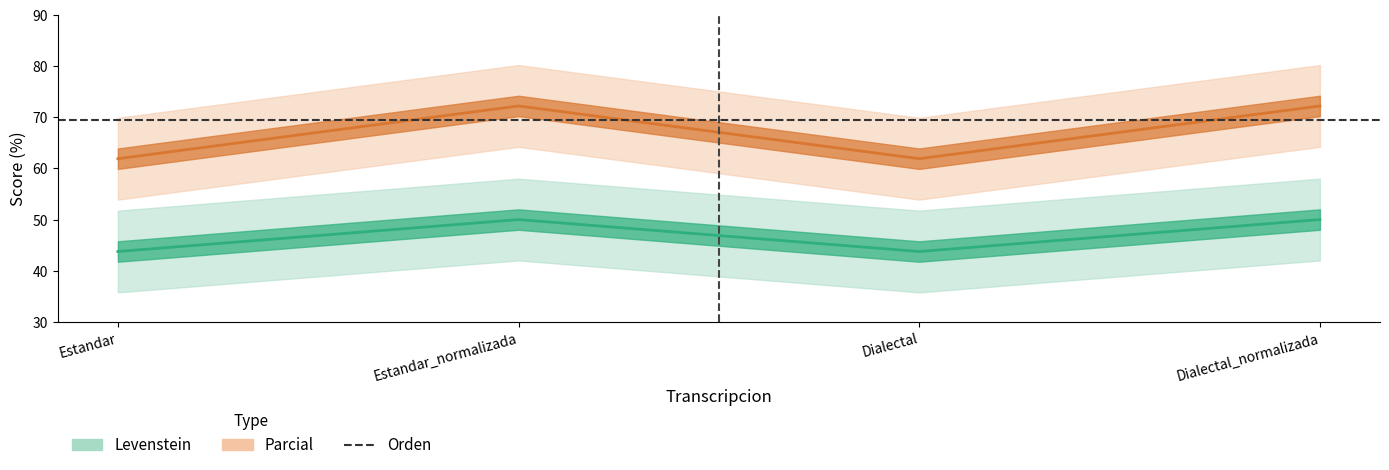

Is the value of Parcial at Estandar greater than the value of Levenstein at Estandar?

Yes